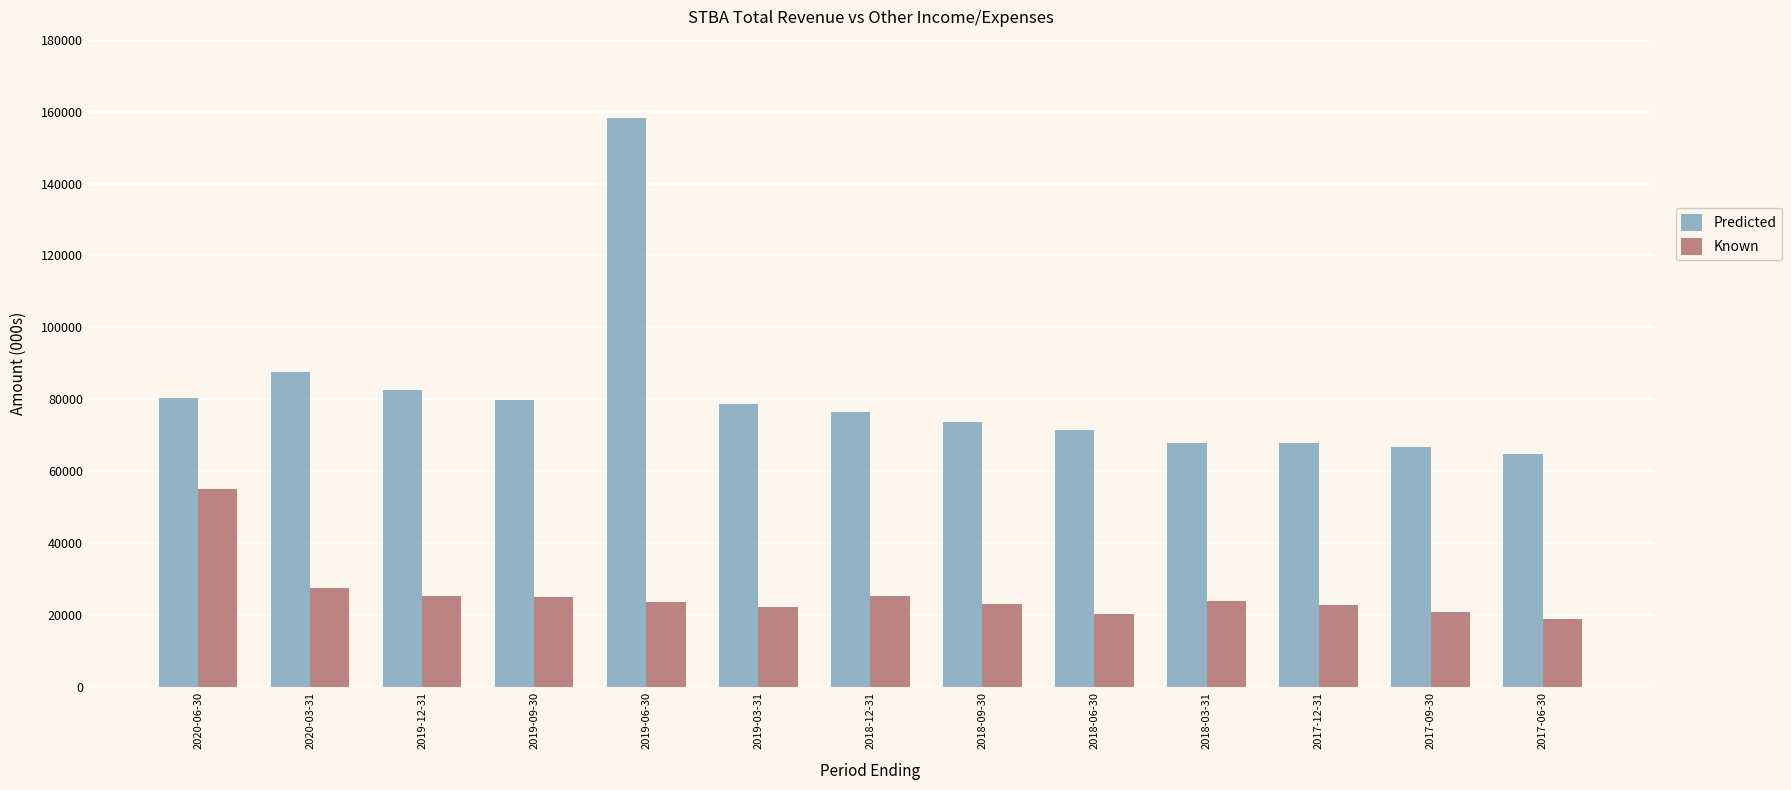

What is the difference between the maximum and second lowest values in the Known series?

34700